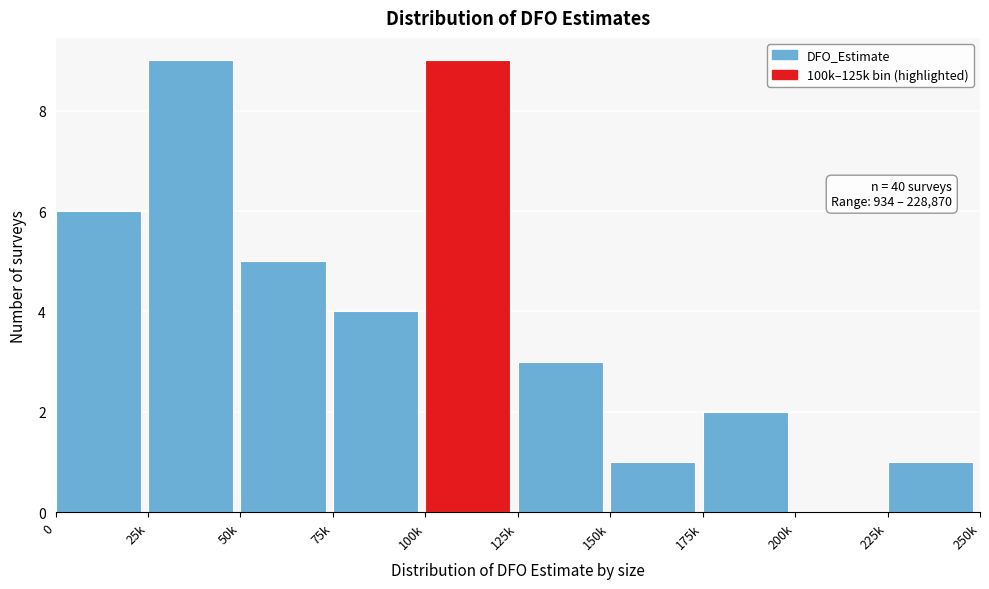

Reading left to right, list all the values displayed in this chart.

0=6	25k=9	50k=5	75k=4	100k=9	125k=3	150k=1	175k=2	200k=0	225k=1